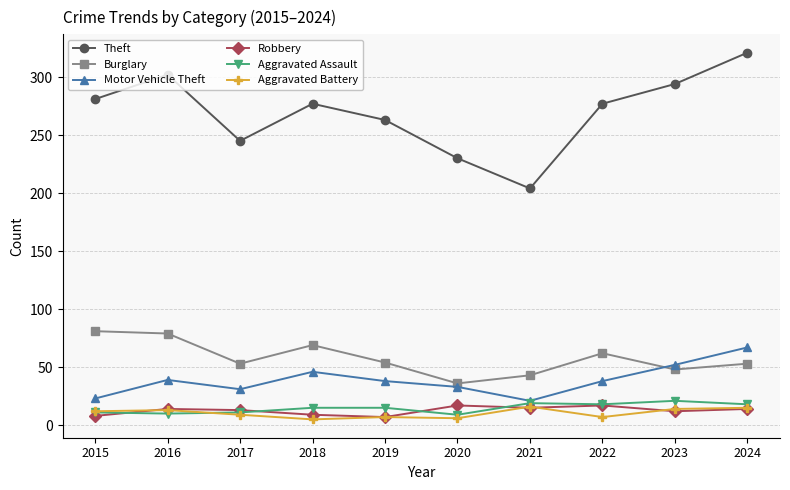

At which label does Theft first exceed 277?

2015